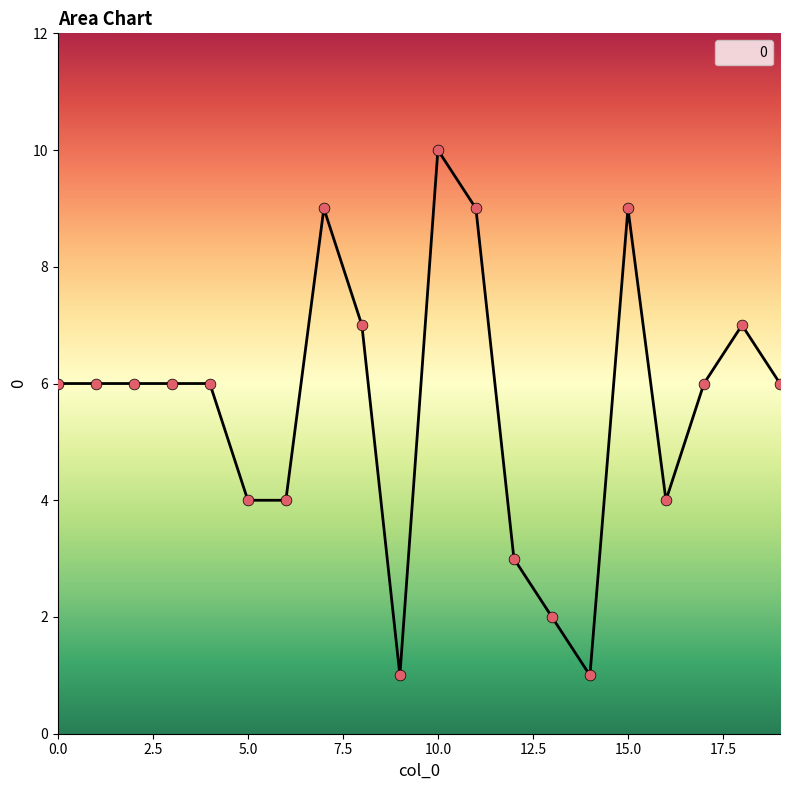

What is the maximum value shown in the chart?

10